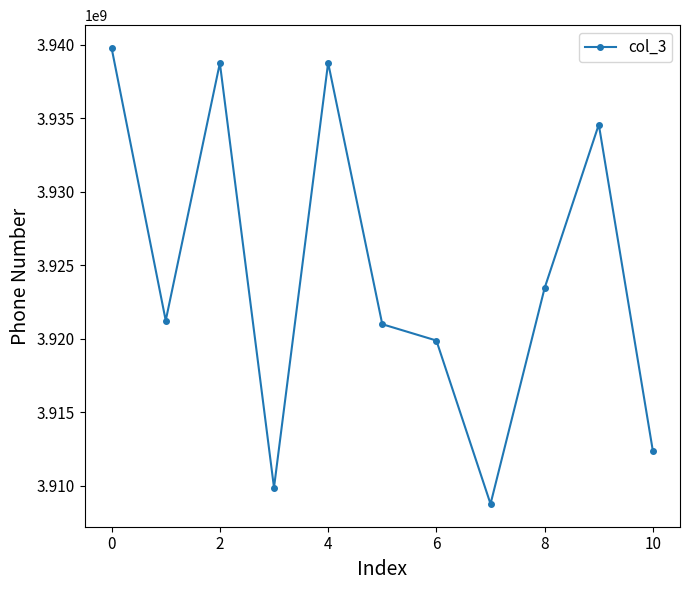

How many points are higher than both their immediate neighbors (excluding endpoints)?

3